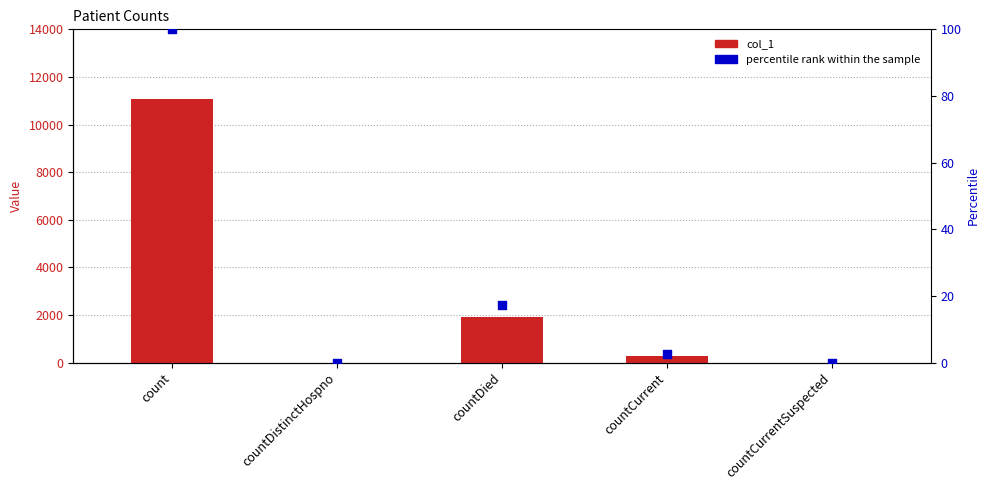

Which series has the largest total across all categories?

col_1